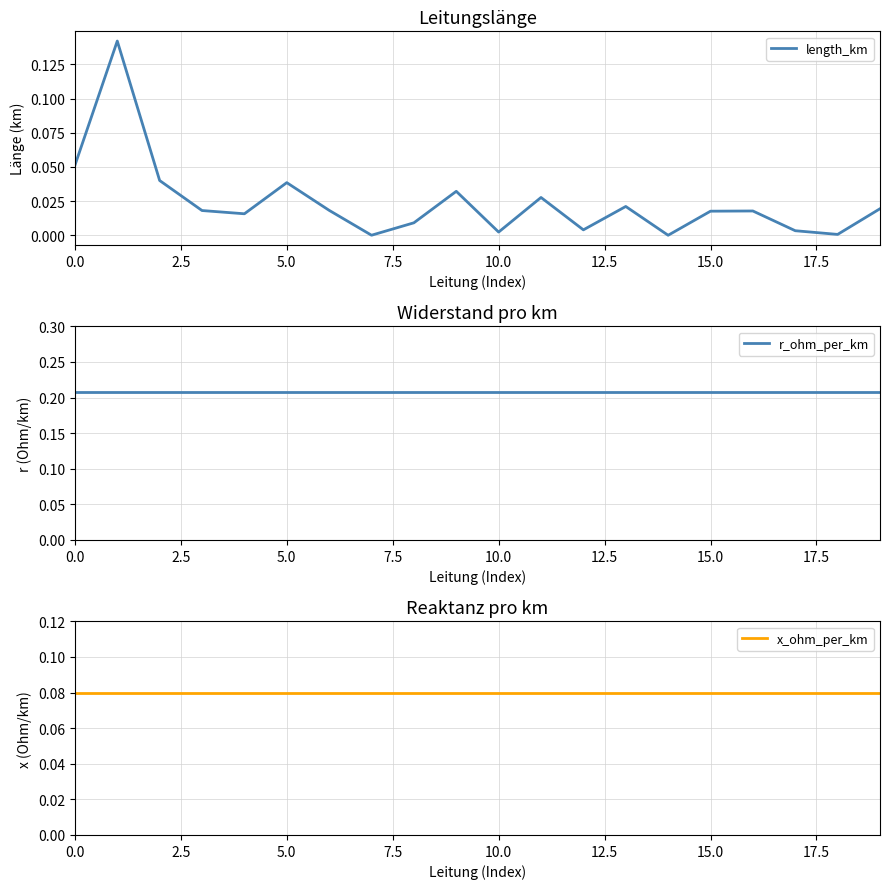

What is the average value of the x_ohm_per_km series?

0.1